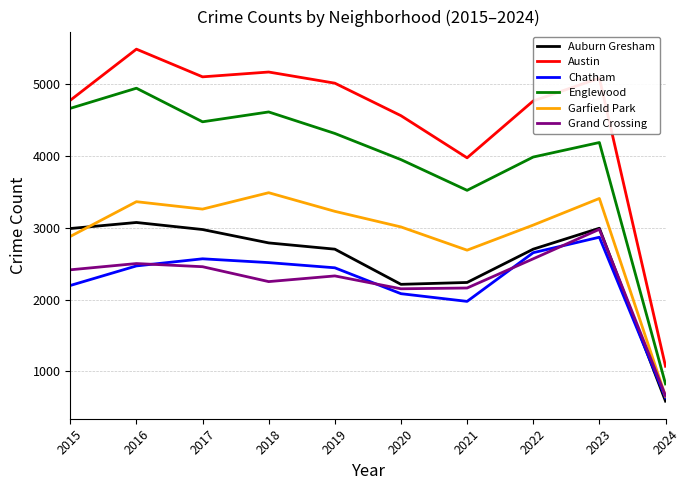

True or false: Auburn Gresham and Grand Crossing intersect in this chart.

True